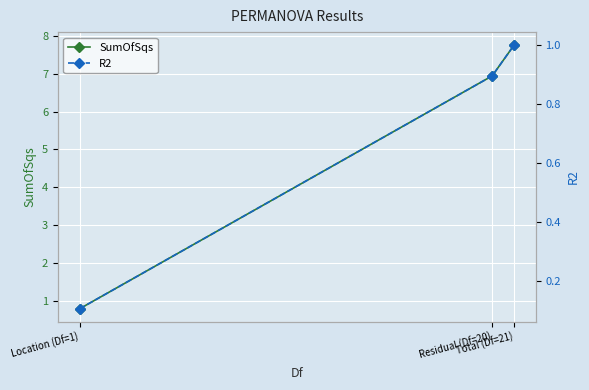

How many categories are shown in the chart?

3